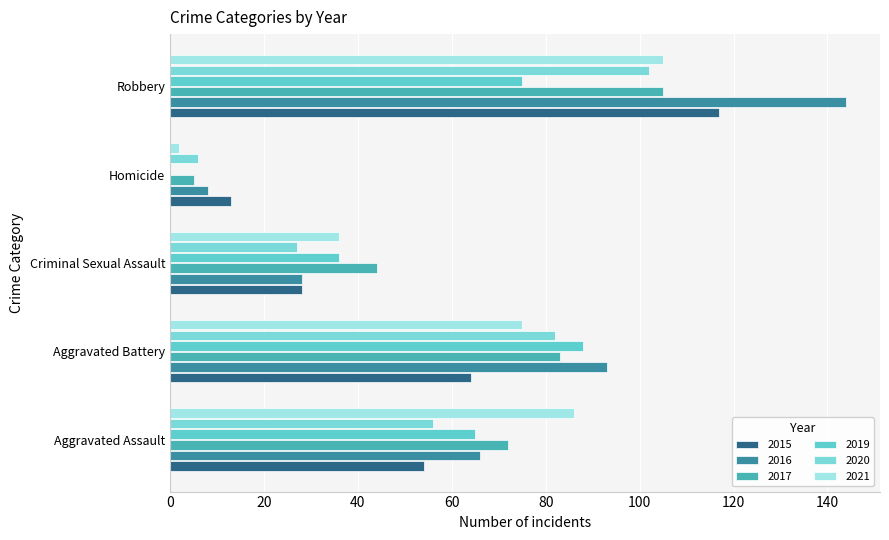

How many categories are shown in the chart?

5